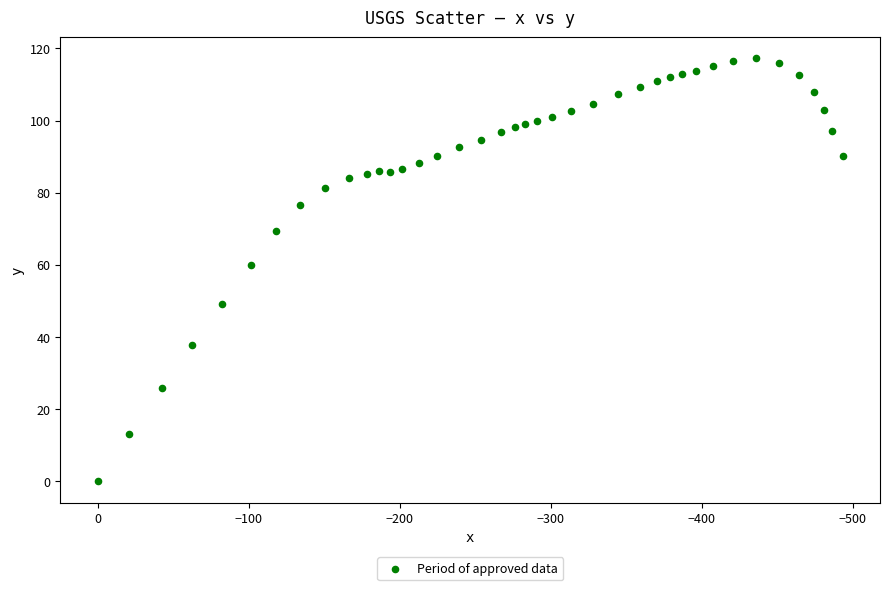

What is the range of X values (max minus min)?

493.3